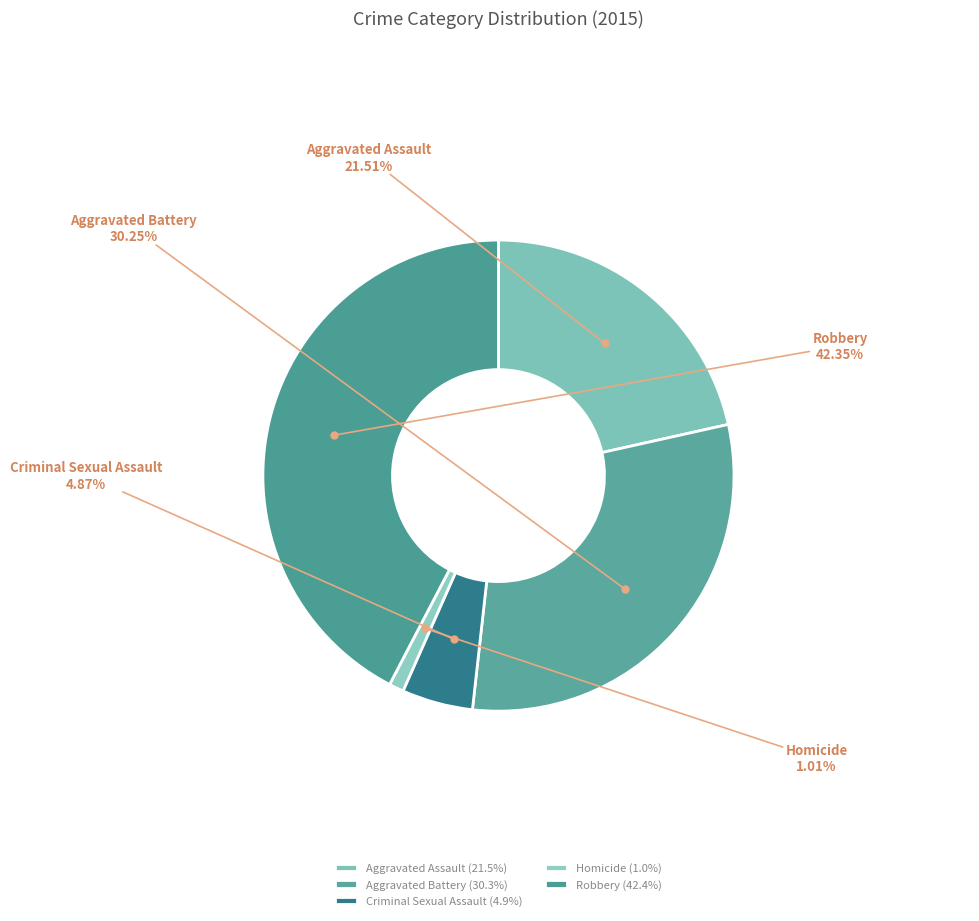

True or false: Aggravated Assault accounts for 12% of the total.

False